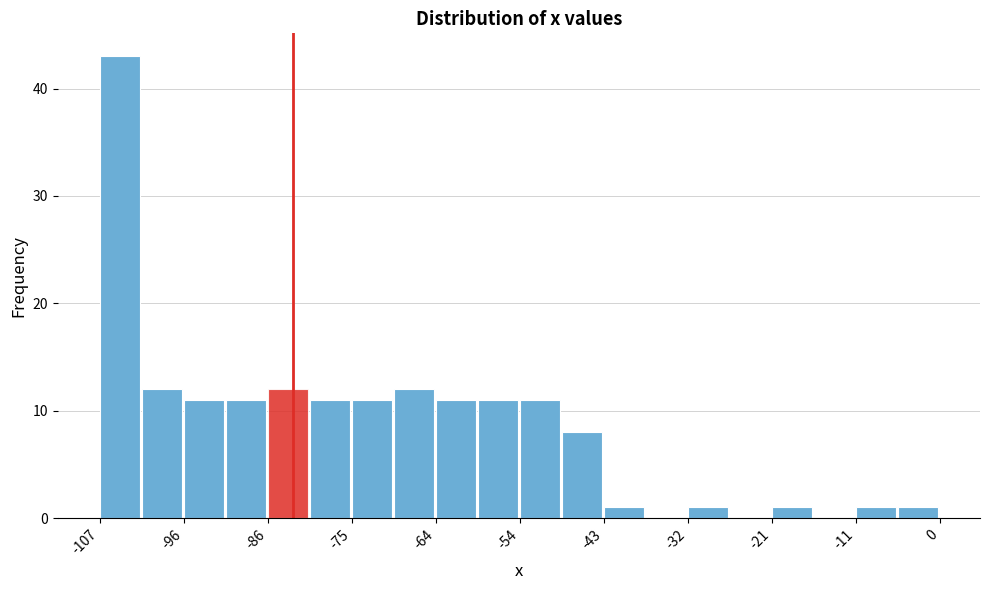

Read against the x-axis, roughly where is the centre of the tallest bar?

-104